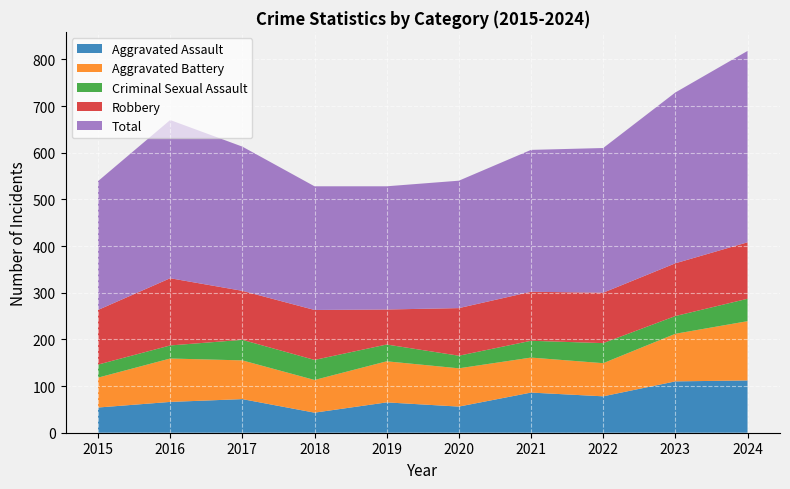

Reading right to left, extract all data points from this chart.

Aggravated Assault: 2024=112	2023=110	2022=78	2021=86	2020=56	2019=65	2018=43	2017=72	2016=66	2015=54
Aggravated Battery: 2024=127	2023=102	2022=71	2021=75	2020=82	2019=88	2018=70	2017=83	2016=93	2015=64
Criminal Sexual Assault: 2024=48	2023=38	2022=43	2021=36	2020=27	2019=36	2018=43	2017=44	2016=28	2015=28
Robbery: 2024=121	2023=113	2022=108	2021=105	2020=102	2019=75	2018=107	2017=105	2016=144	2015=117
Total: 2024=410	2023=366	2022=310	2021=304	2020=273	2019=264	2018=265	2017=309	2016=339	2015=276